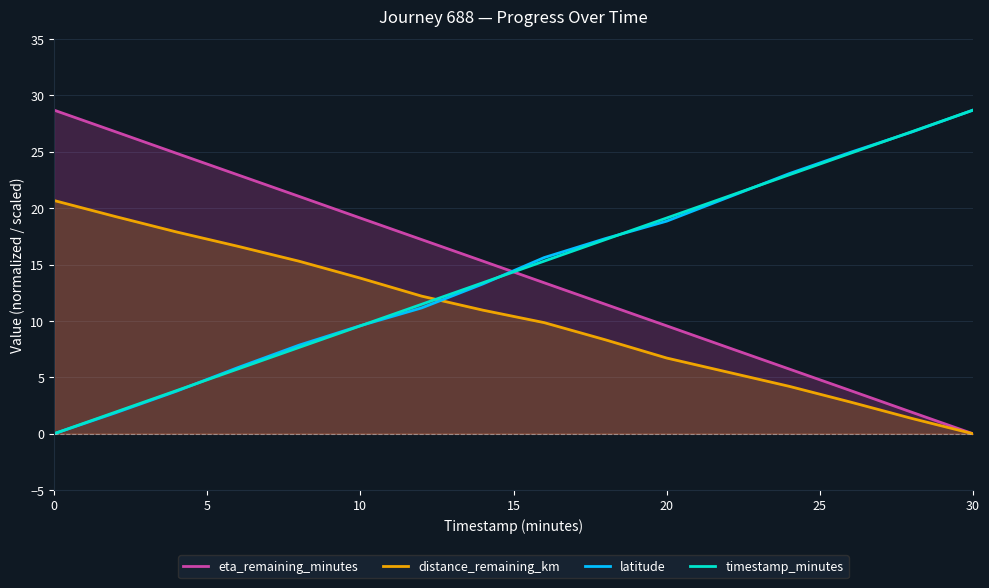

How many intersections are there between latitude and distance_remaining_km?

1